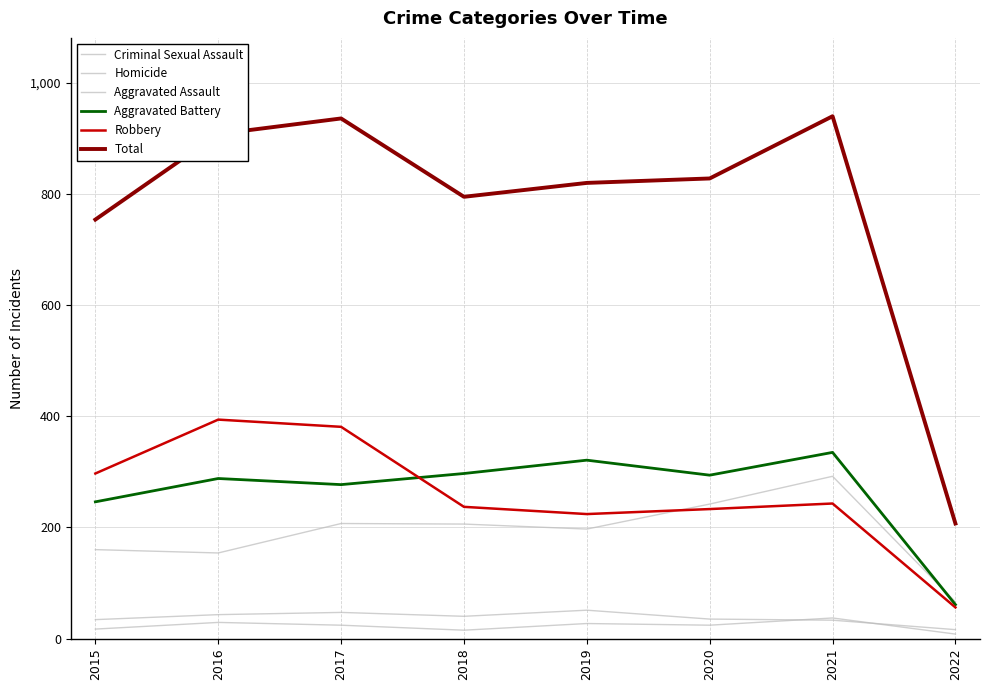

How many lines are shown in the chart?

6